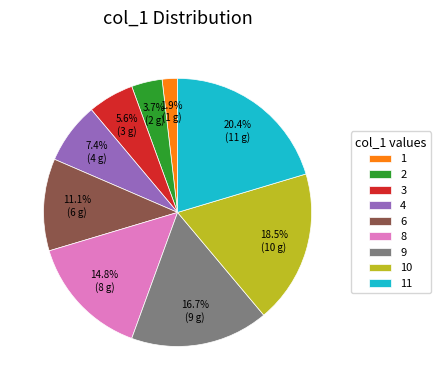

Is the sum of 4 and 9 greater than half?

No